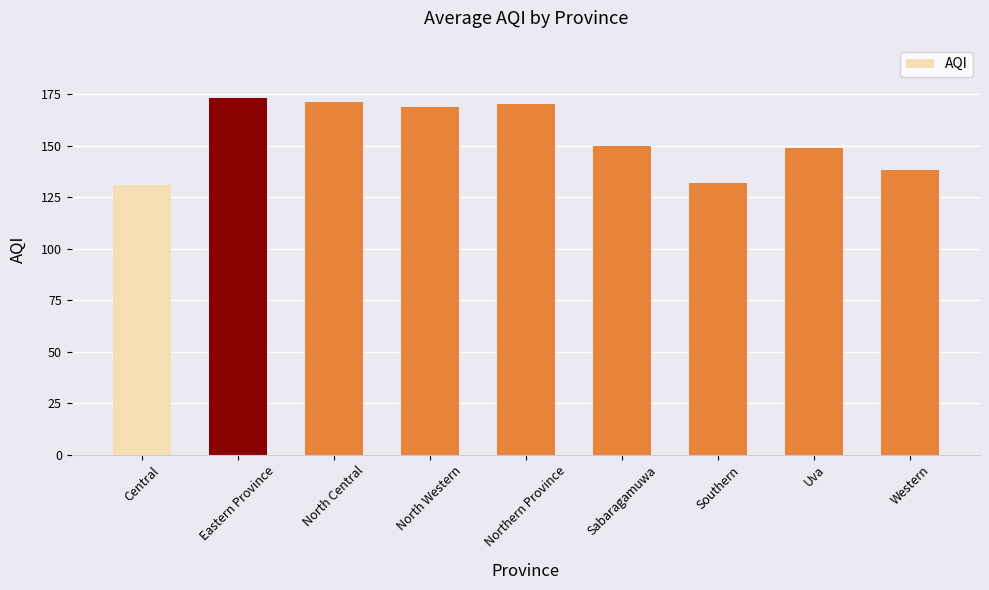

What is the sum of all values?

1383